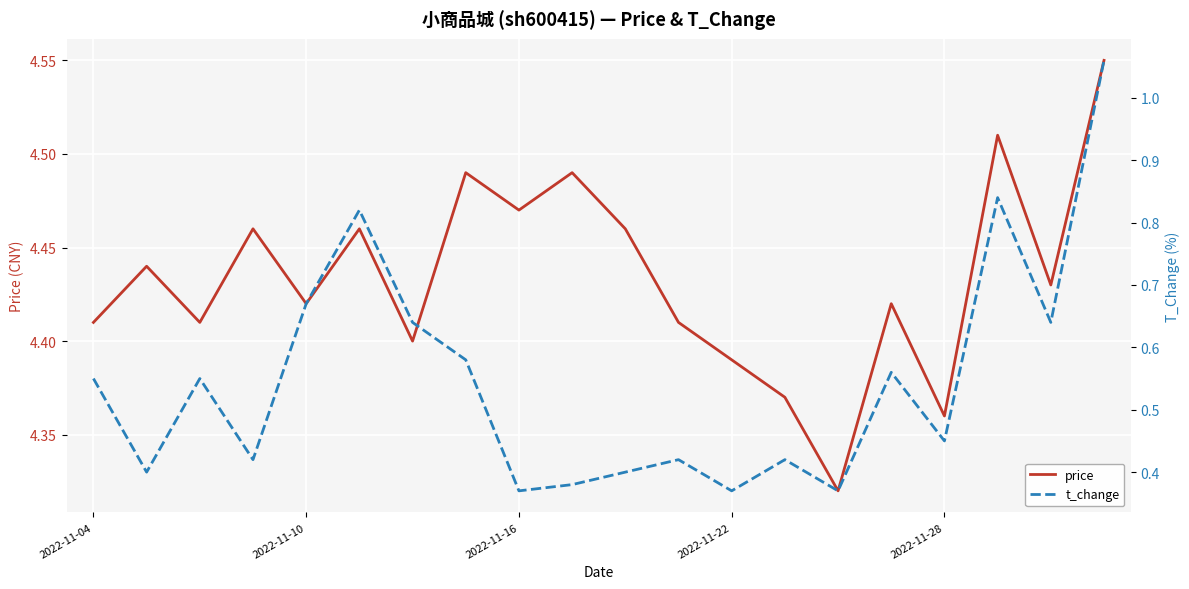

At which label does t_change reach its peak?

19